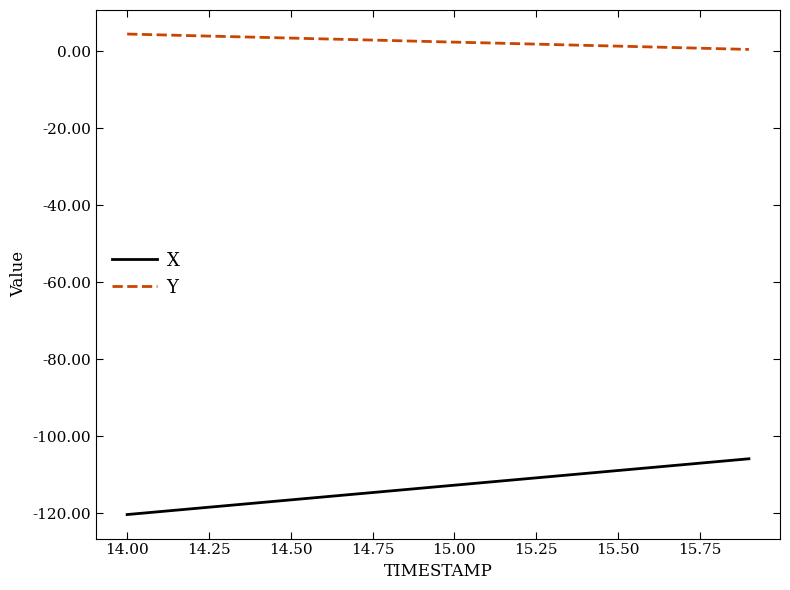

Which series has the largest total across all categories?

Y